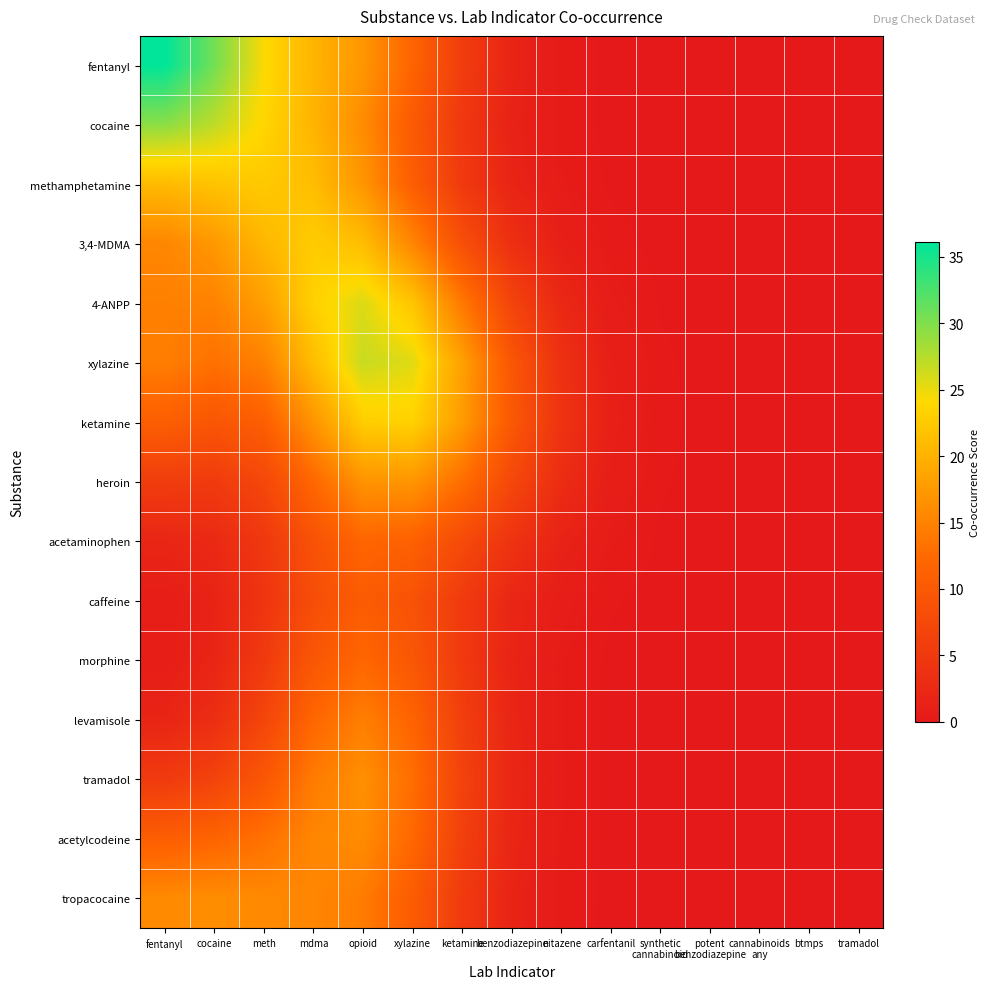

Between nitazene and mdma, which is larger?

mdma